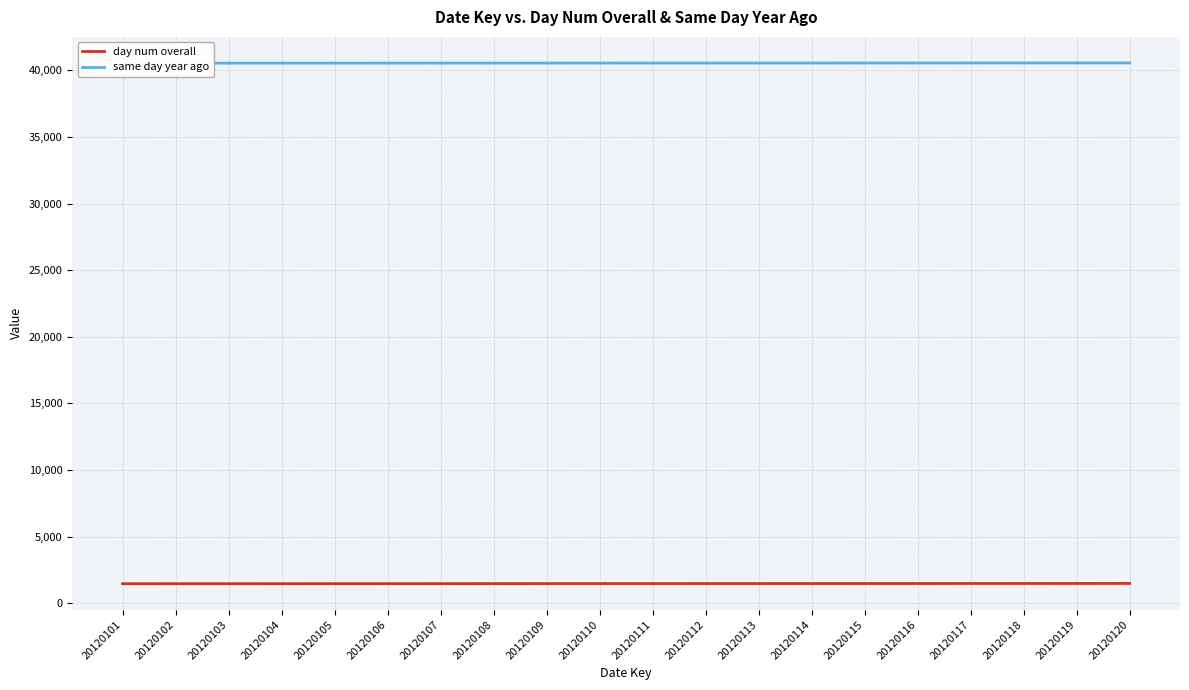

What is the maximum value for day num overall?

1481